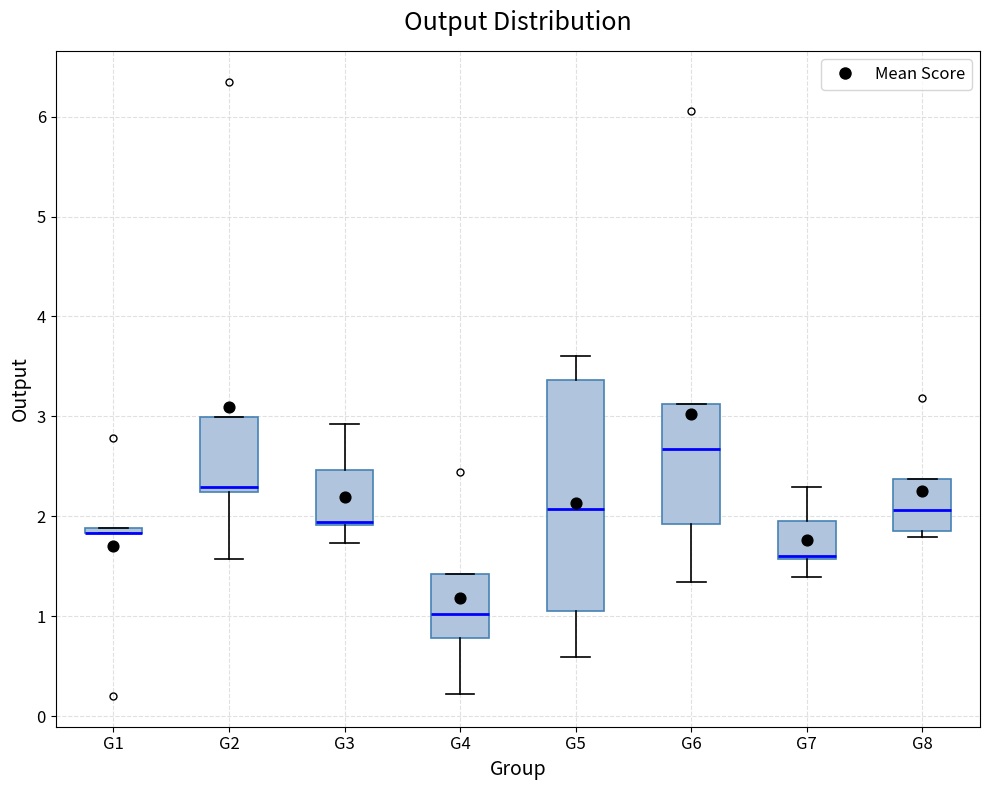

Where is the upper edge of the box for G2 on the y-axis? The values are not printed on the chart, so give them approximately, as read against the axis.

3.0